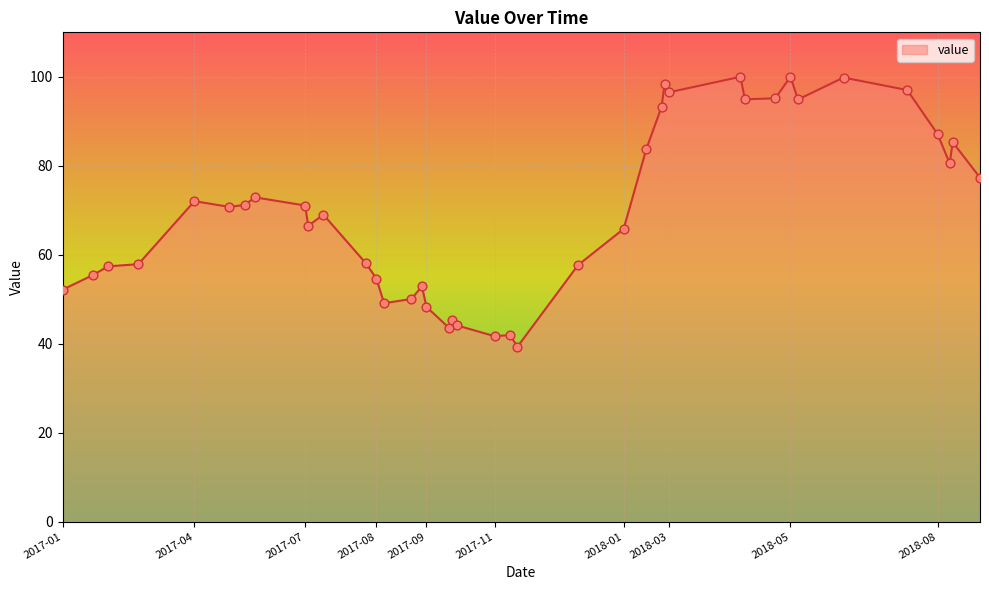

What is the difference between the maximum and minimum values?

60.7